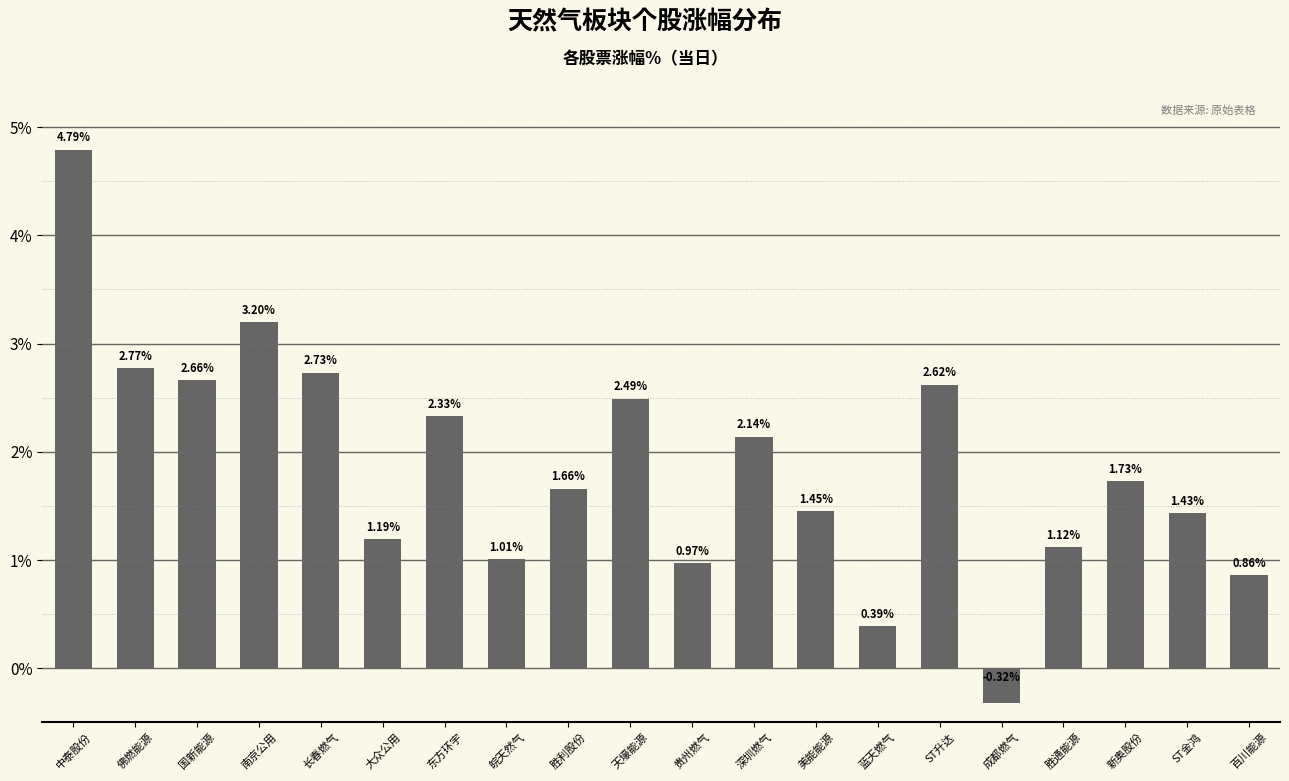

What is the label of the 1st bar from the left?

中泰股份